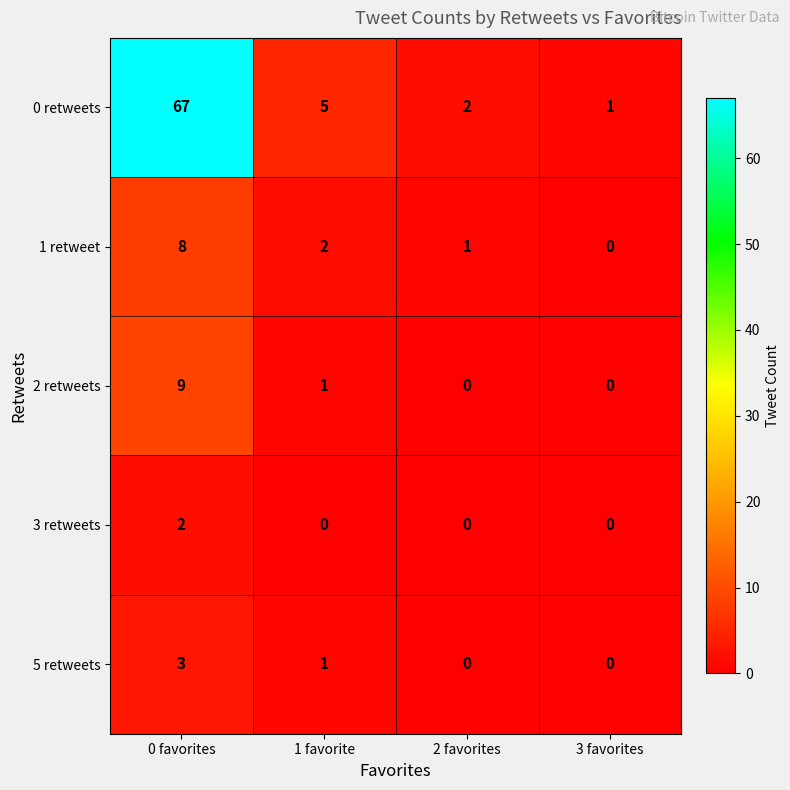

What is the maximum value shown in the chart?

67